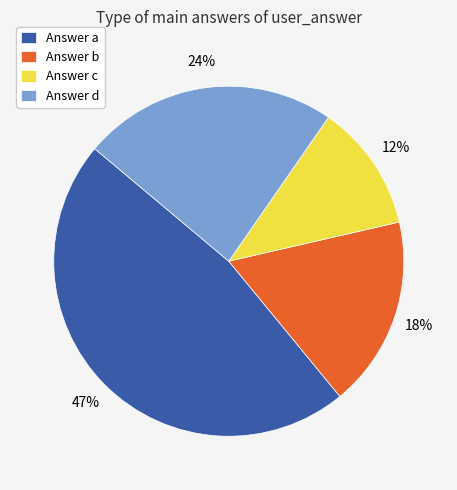

How many segments does this pie chart have?

4